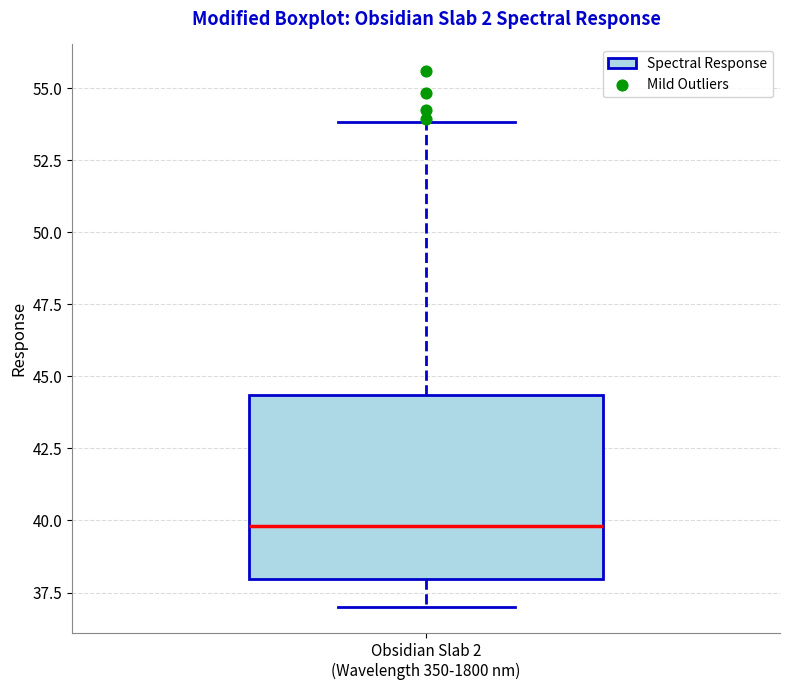

Read this box plot against the y-axis: the position of the median line, the range covered by the box, and the ends of both whiskers. The values are not printed on the chart, so give them approximately, as read against the axis.

median 40.0, box 38.0 to 44.5, whiskers 37.0 to 54.0